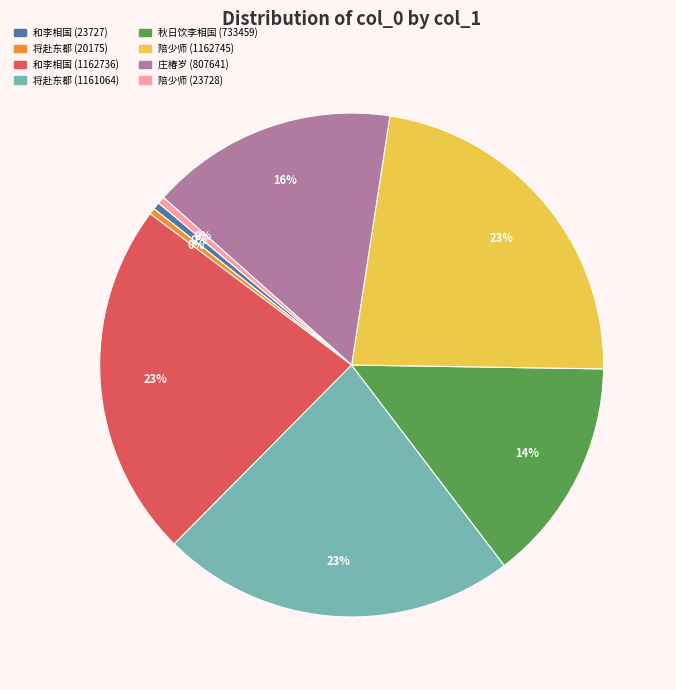

How many slices are in this pie chart?

8